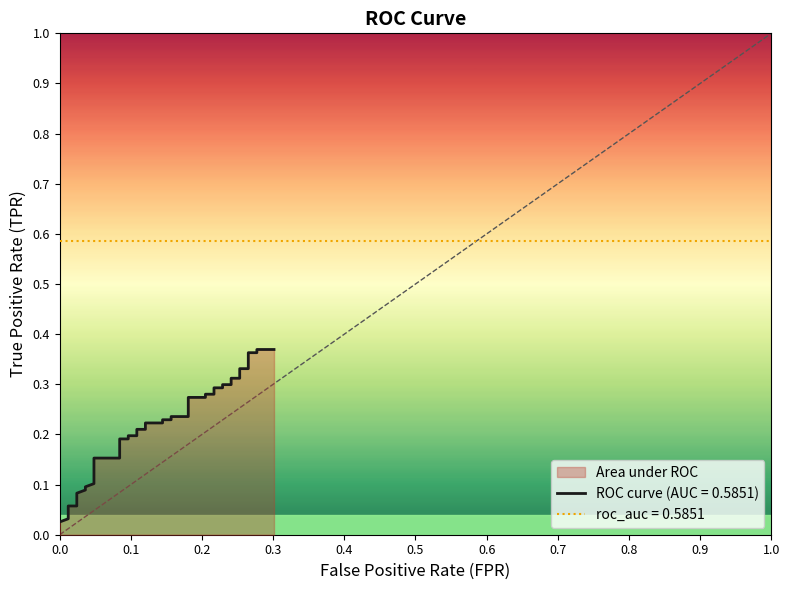

What is the difference between the maximum and minimum values?

0.3